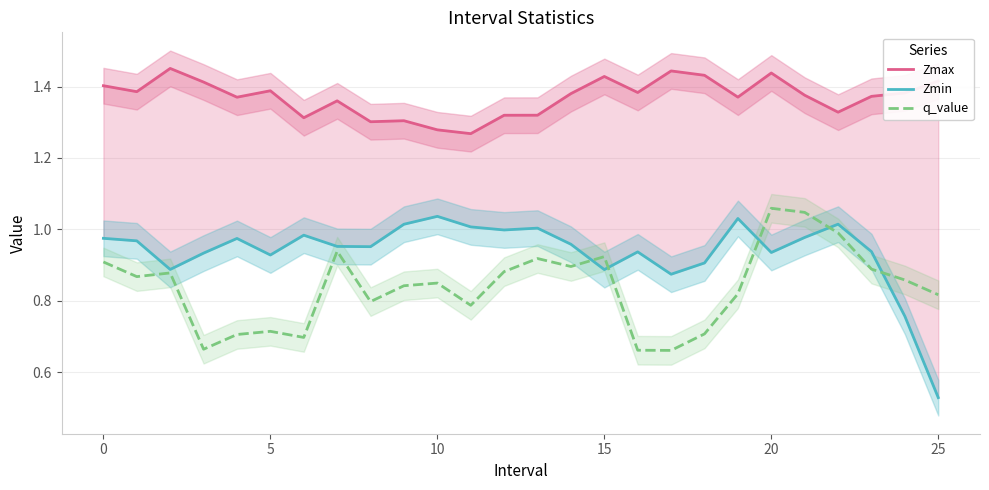

What is the minimum value shown in the chart?

0.5